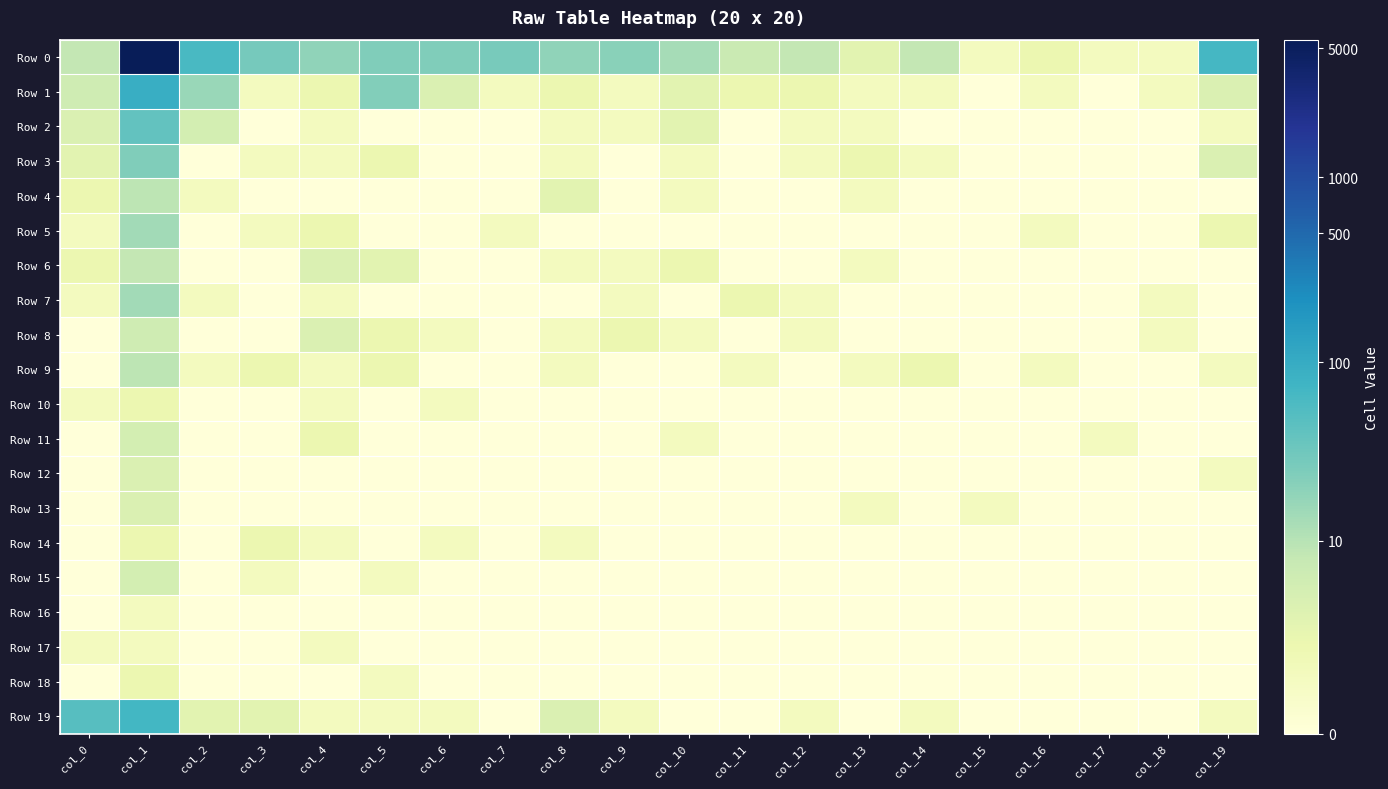

Which has a higher value, col_6 or col_15?

col_6